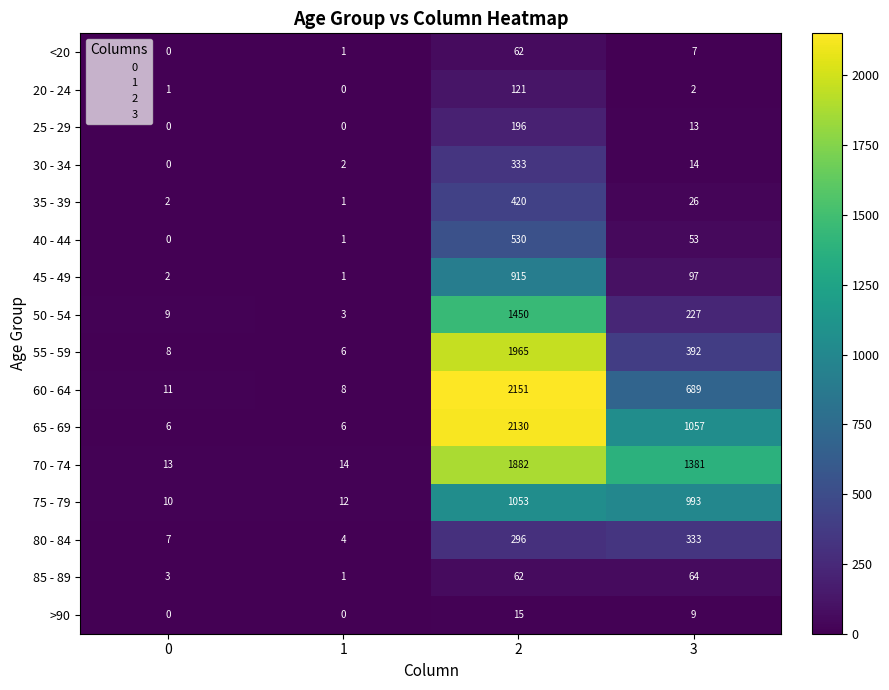

What is the approximate value of 55 - 59 at 0?

8